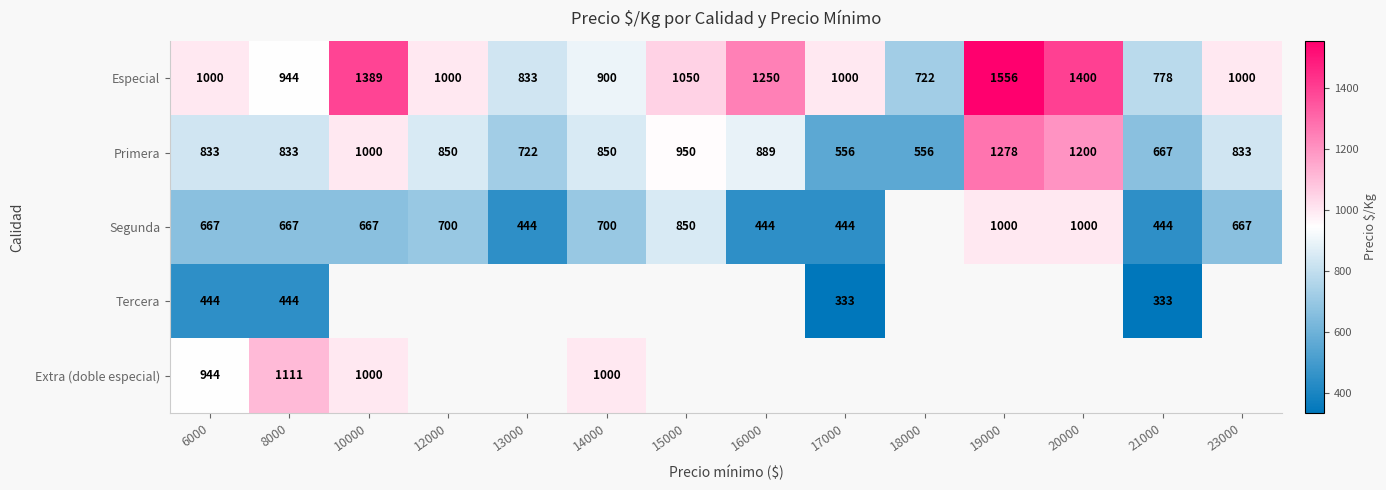

At which label is Segunda closest to 722?

12000